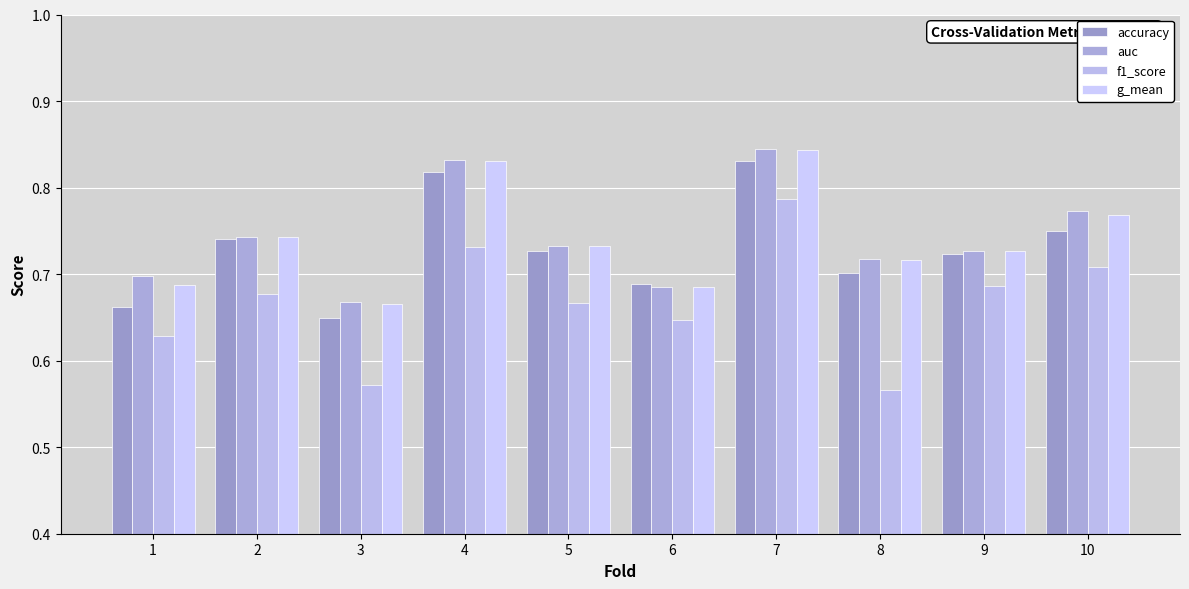

Which series has the widest spread of values?

f1_score